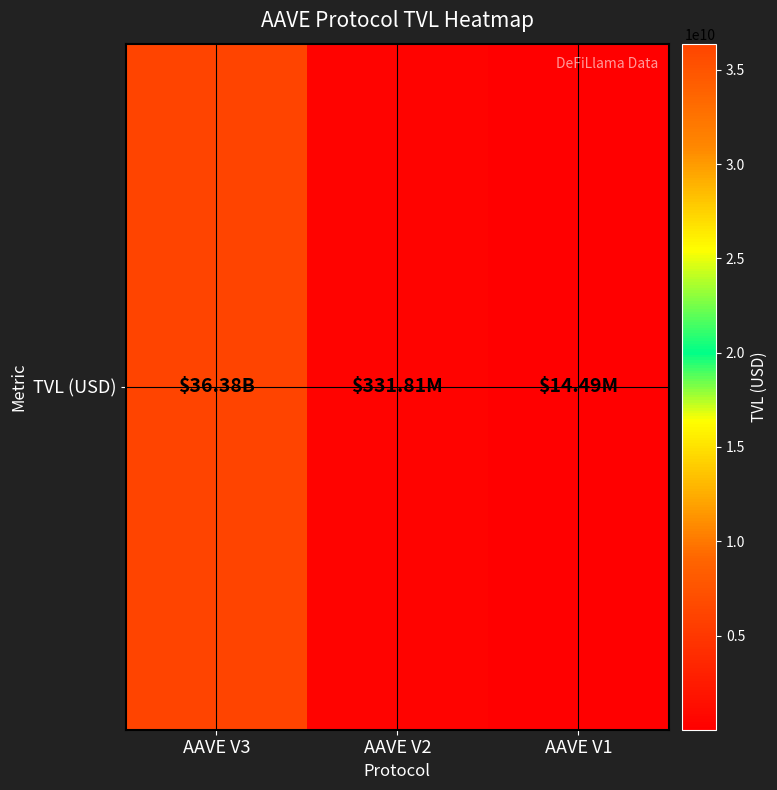

At which label is the value closest to 18196427672?

AAVE V2